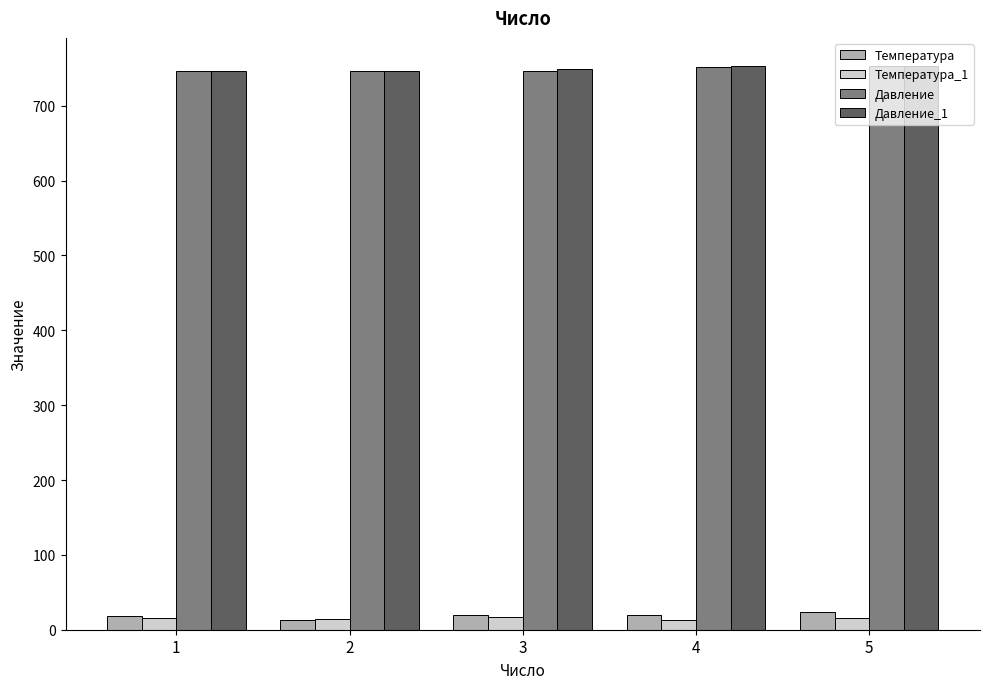

The value of Давление_1 at 5 is 235. True or false?

False